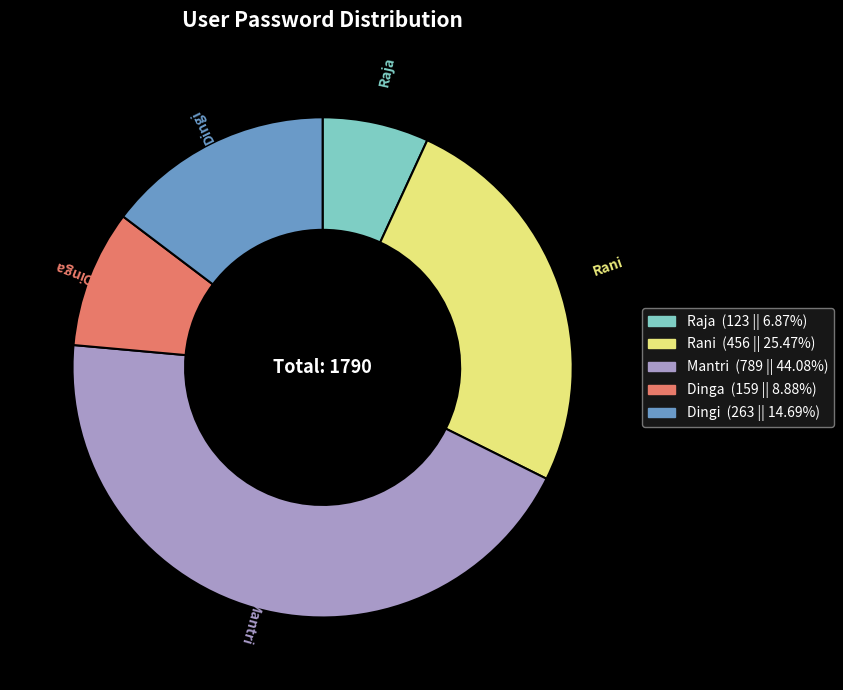

The Dingi slice represents 15% of the pie. True or false?

True